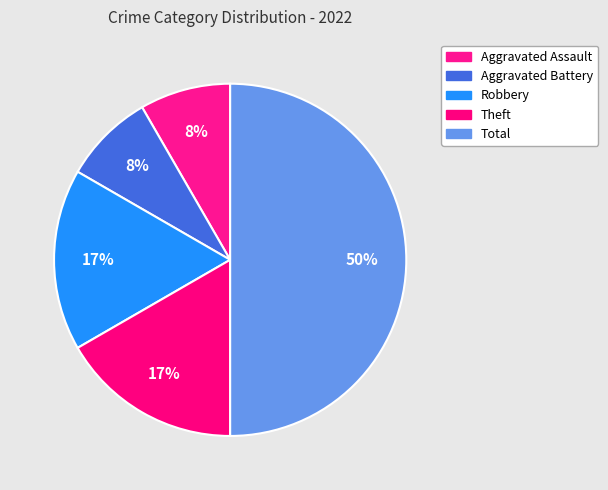

Is it true that Total is 65% of the pie?

False